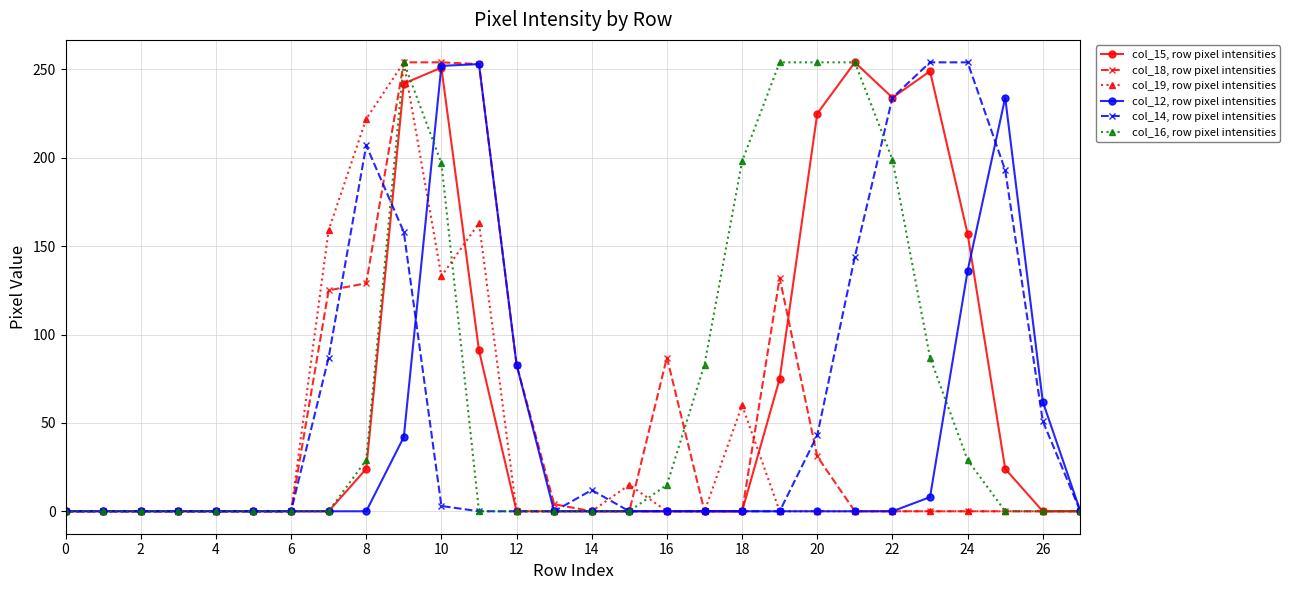

At how many categories does at least one series exceed 69?

16